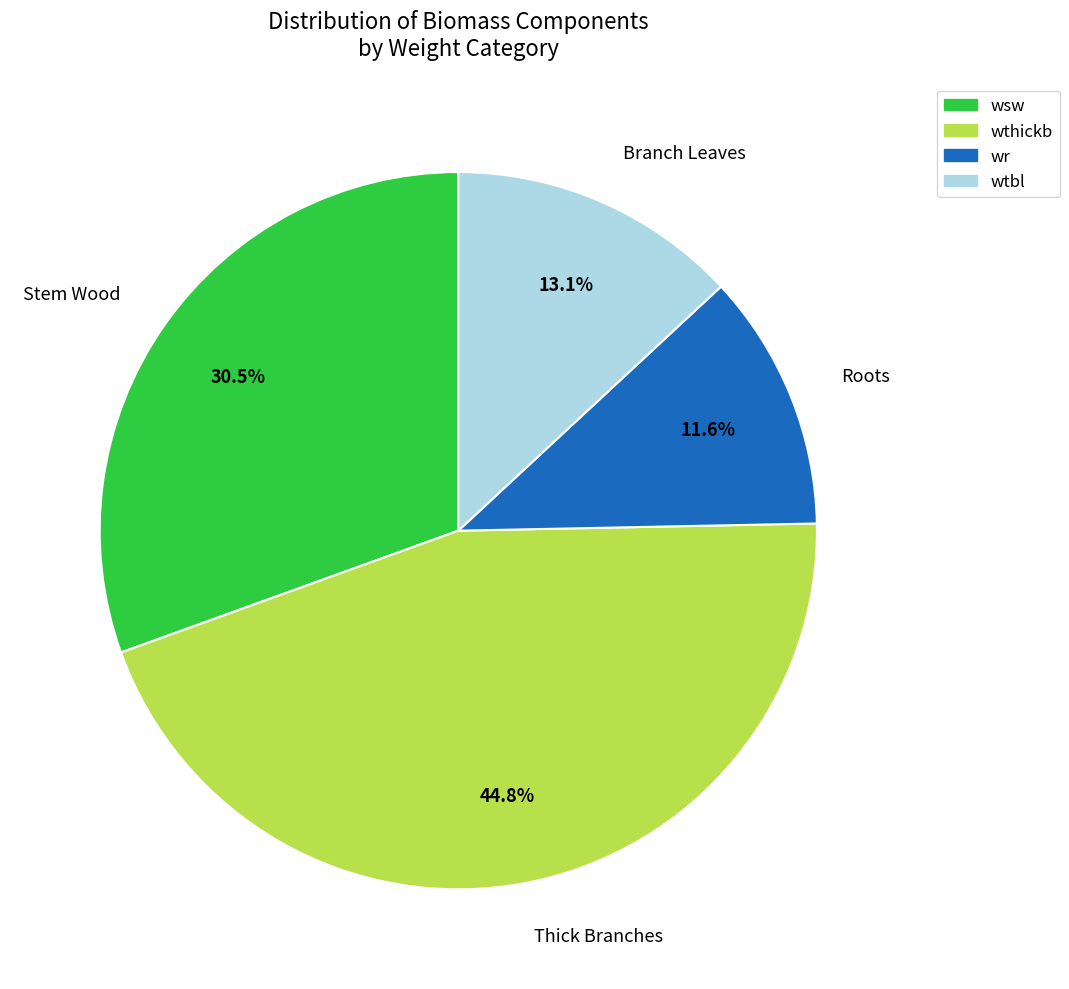

Which category has the smallest portion of the pie?

wr